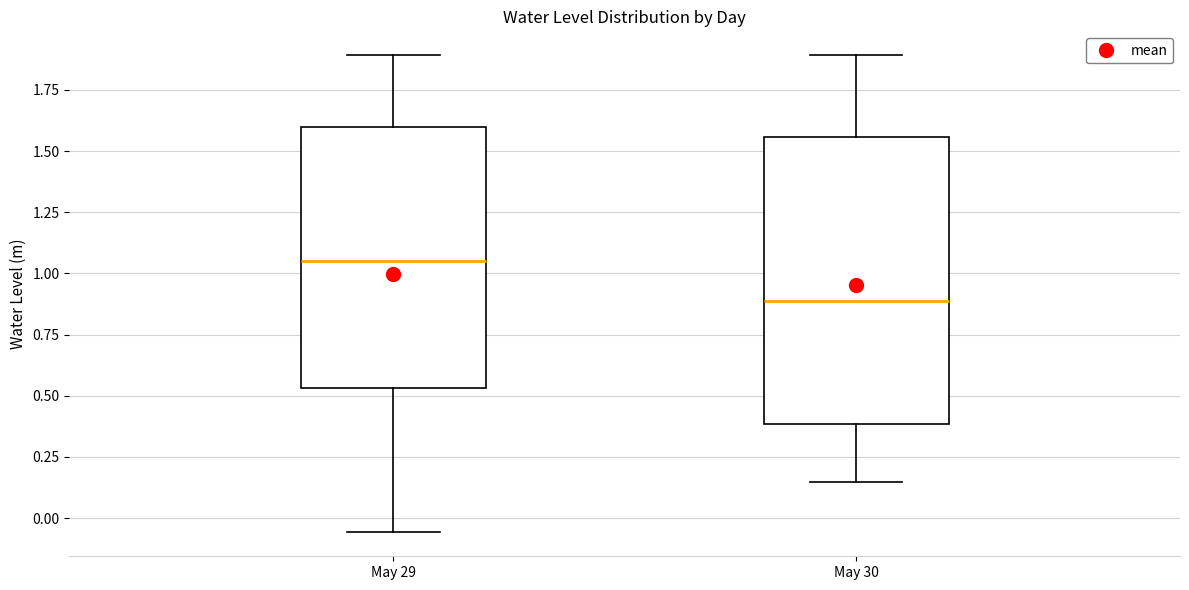

Reading left to right, transcribe this box plot: for each box, give where its median line is, the range the box spans, and where its two whiskers end, as read against the y-axis. The values are not printed on the chart, so give them approximately, as read against the axis.

May 29: median 1.05, box 0.55 to 1.60, whiskers -0.05 to 1.90
May 30: median 0.90, box 0.40 to 1.55, whiskers 0.15 to 1.90